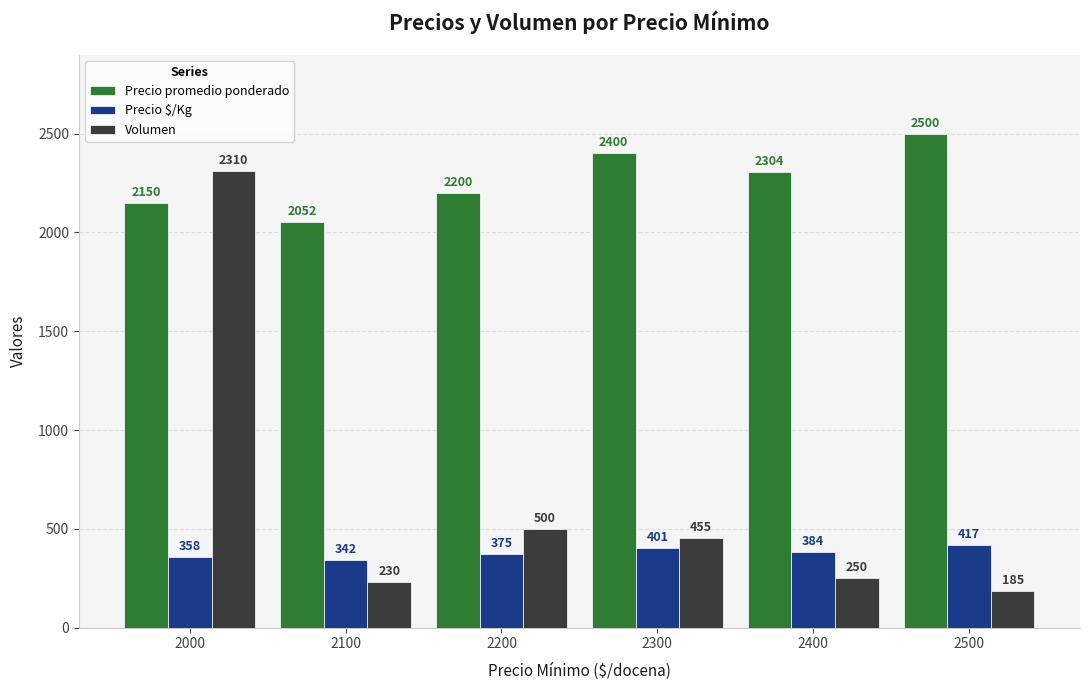

List the series in order of their peak value, highest first.

Precio promedio ponderado, Volumen, Precio $/Kg